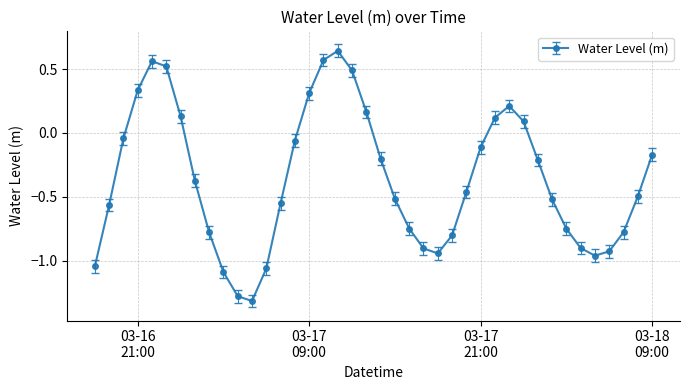

What is the sum of all values?

-14.4